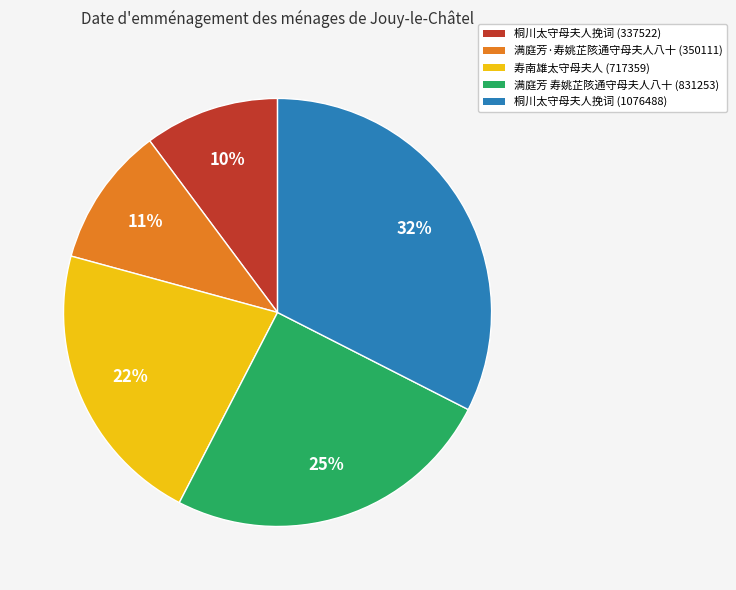

Do 满庭芳 寿姚芷陔通守母夫人八十 (831253) and 桐川太守母夫人挽词 (337522) together represent more than half of the pie?

No